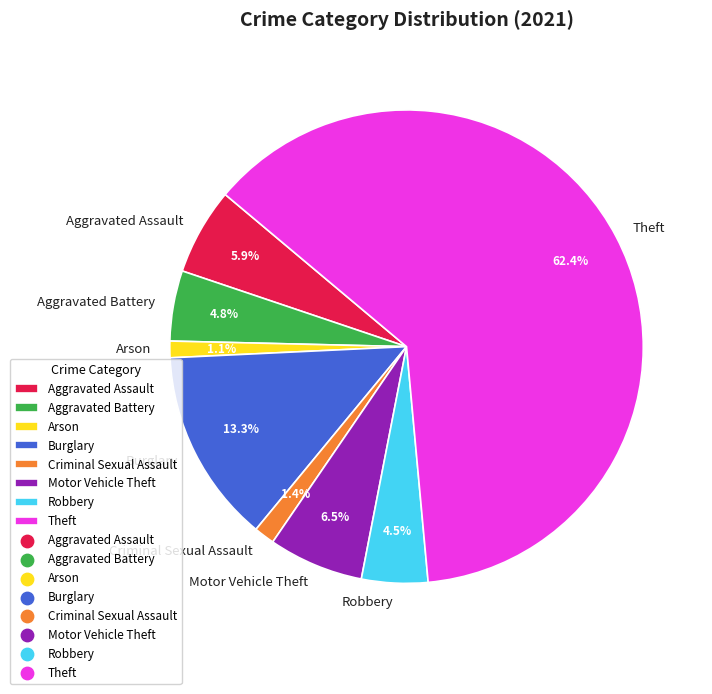

What is the largest slice in the pie chart?

Theft